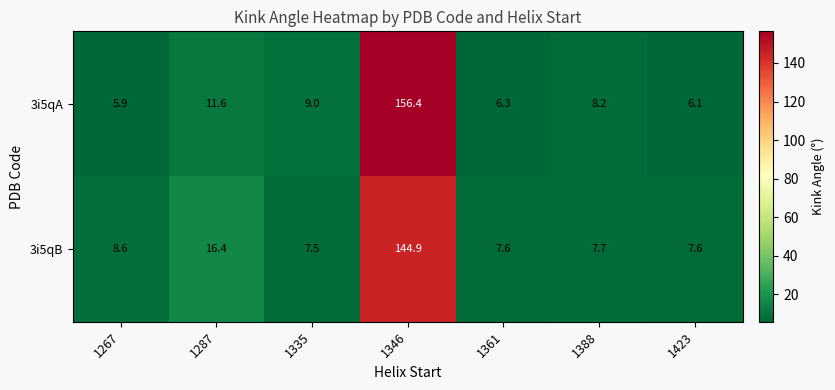

At which category does the chart reach its minimum across all series?

1267